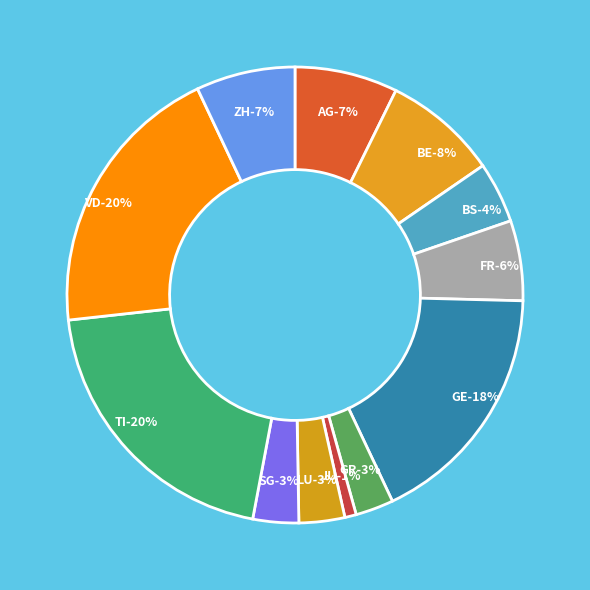

Does BE account for over 50% of the chart?

No